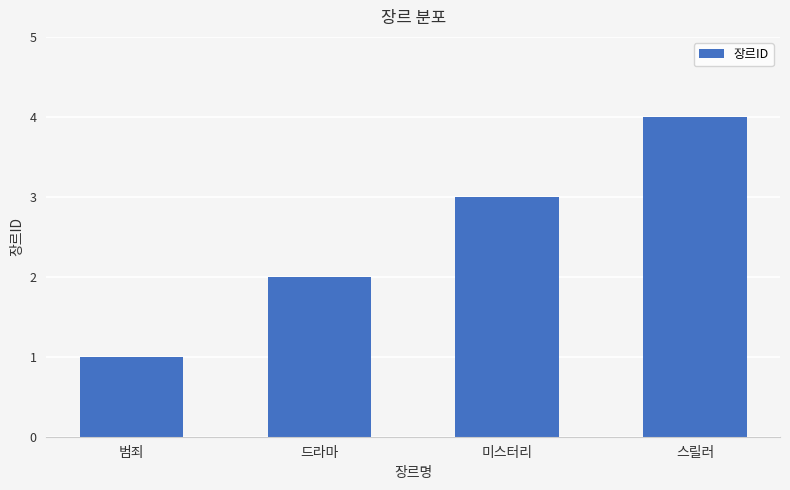

How many bars are there in total?

4